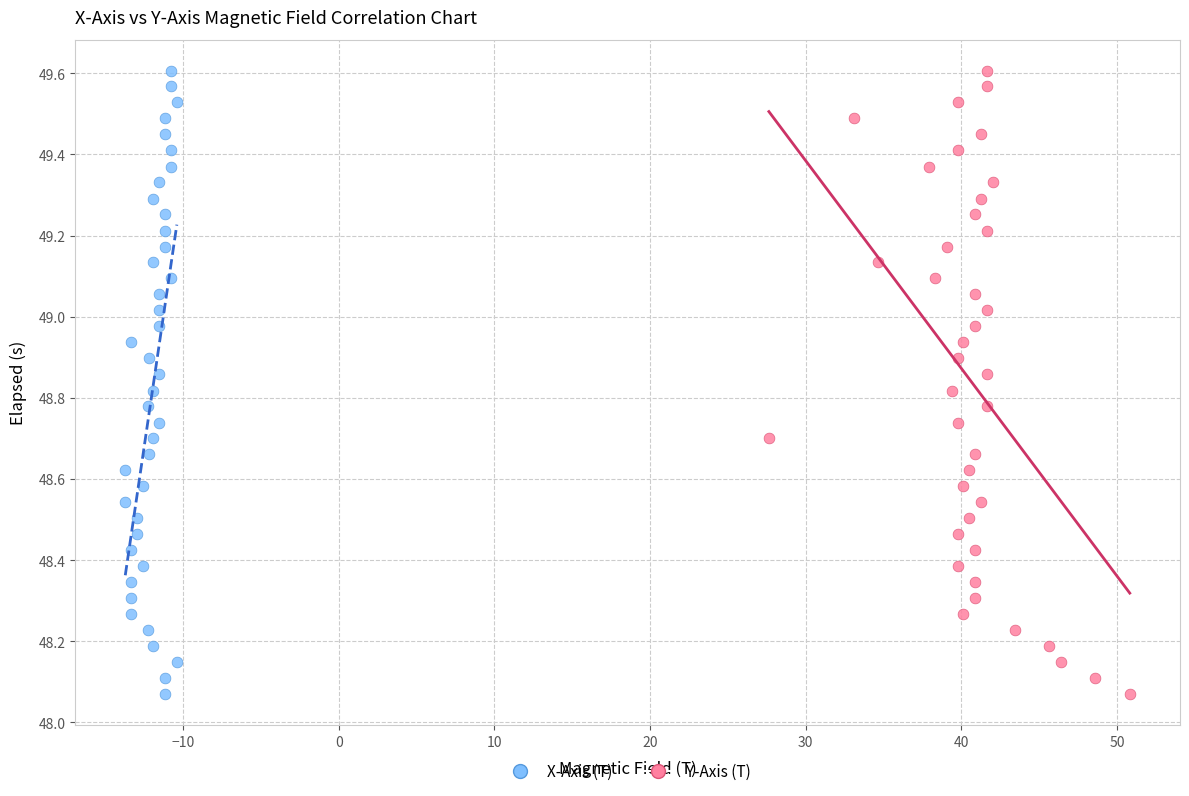

What are all the series names shown in the legend?

X-Axis (T), Y-Axis (T)